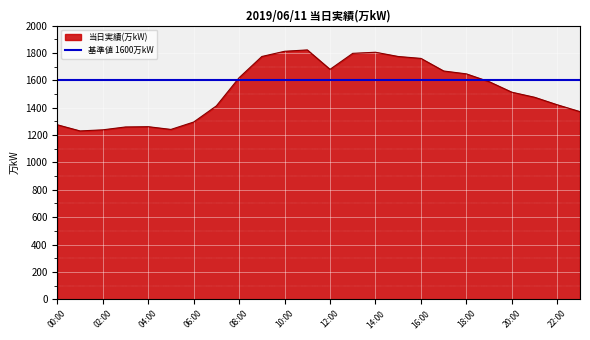

Count the number of values greater than 1590.

11